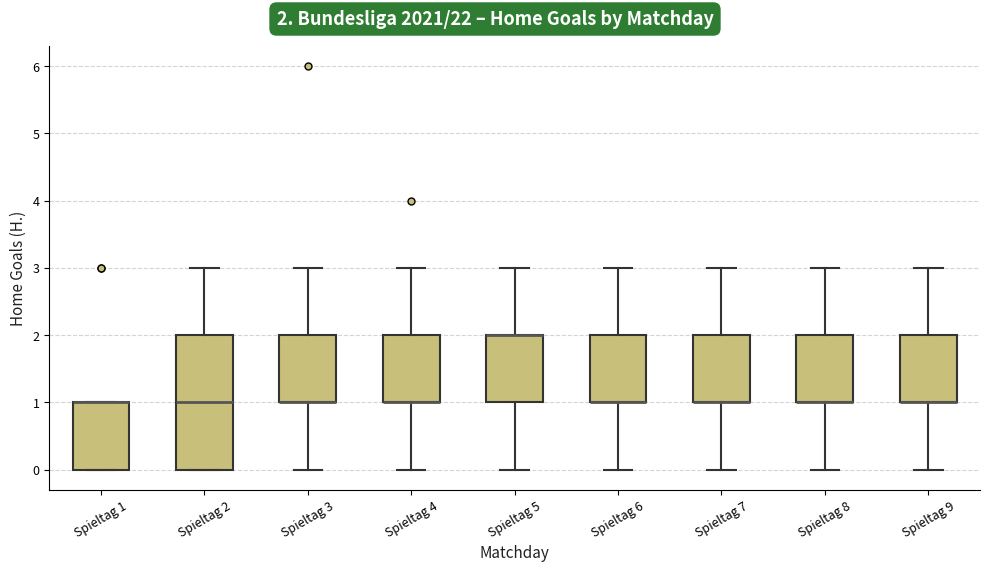

Where does the lower whisker of the box for Spieltag 5 end on the y-axis? The values are not printed on the chart, so give them approximately, as read against the axis.

0